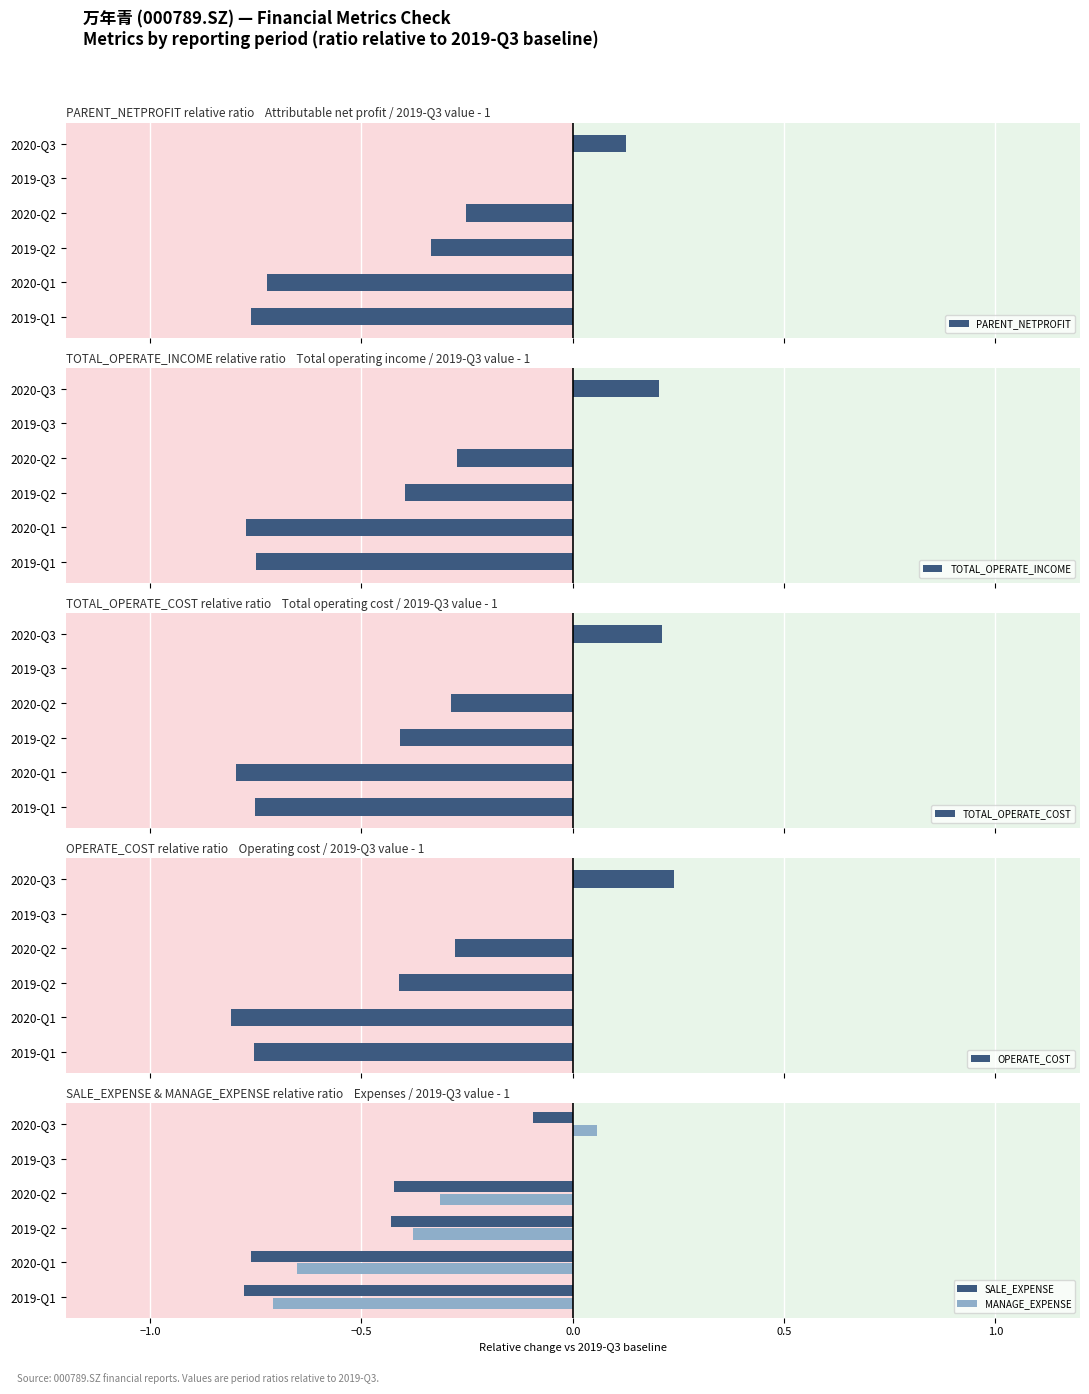

The SALE_EXPENSE series shows -0.6 at 2020-Q2. True or false?

False